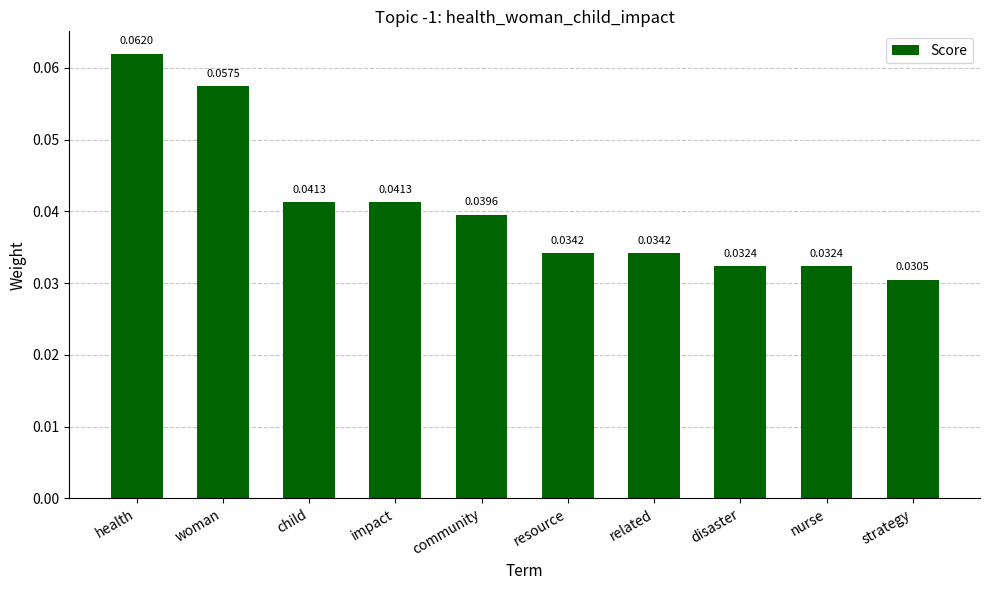

What is the label of the 8th bar from the right?

child